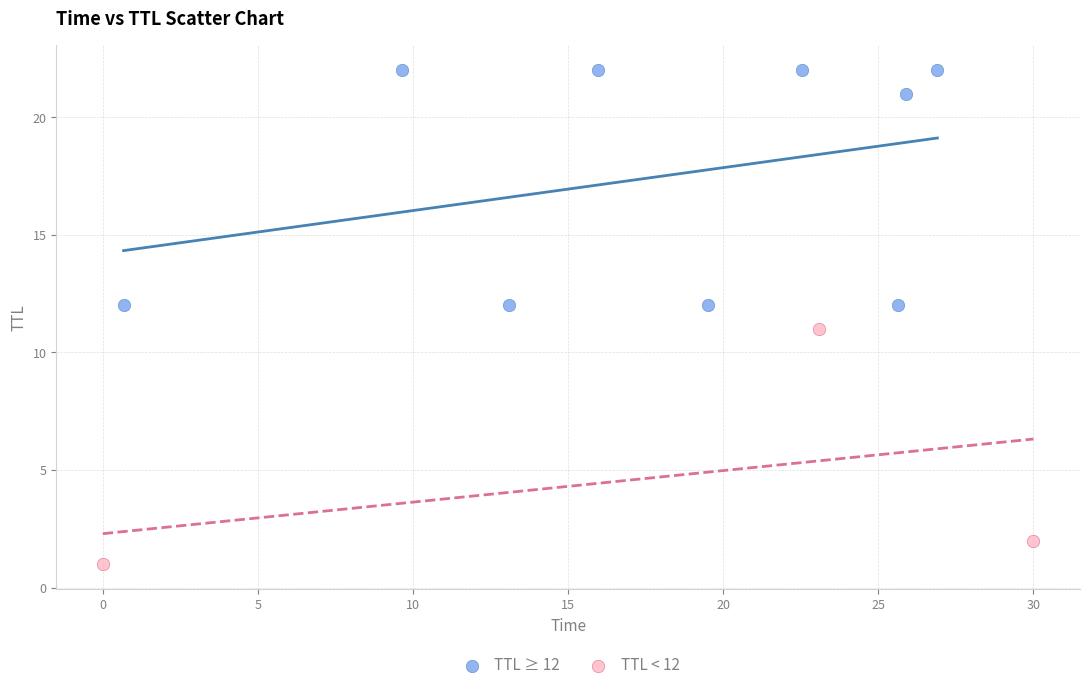

Which series reaches the maximum Y coordinate?

TTL ≥ 12